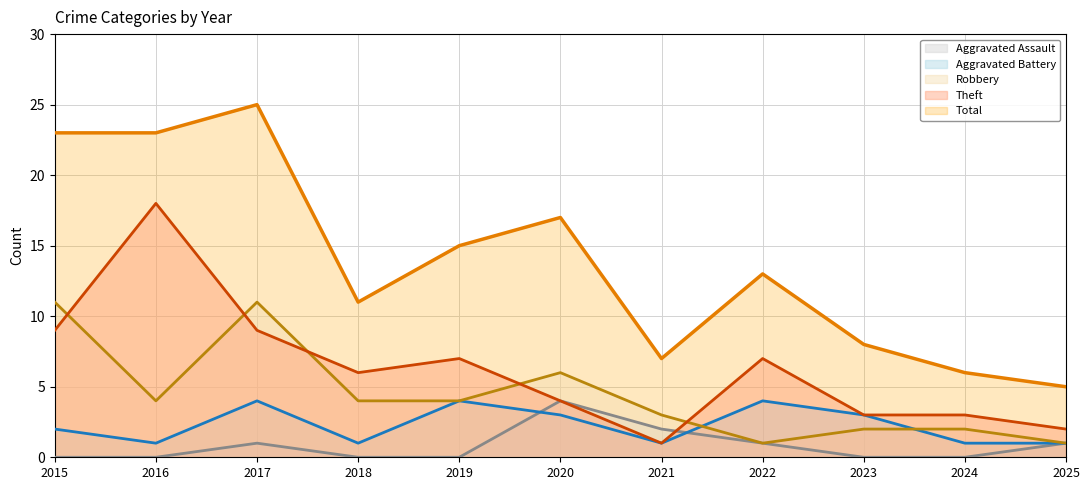

What is the average value of the Aggravated Assault_line series?

1